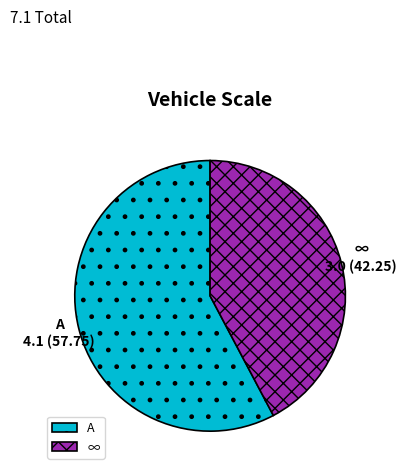

Which slice is the smallest?

∞